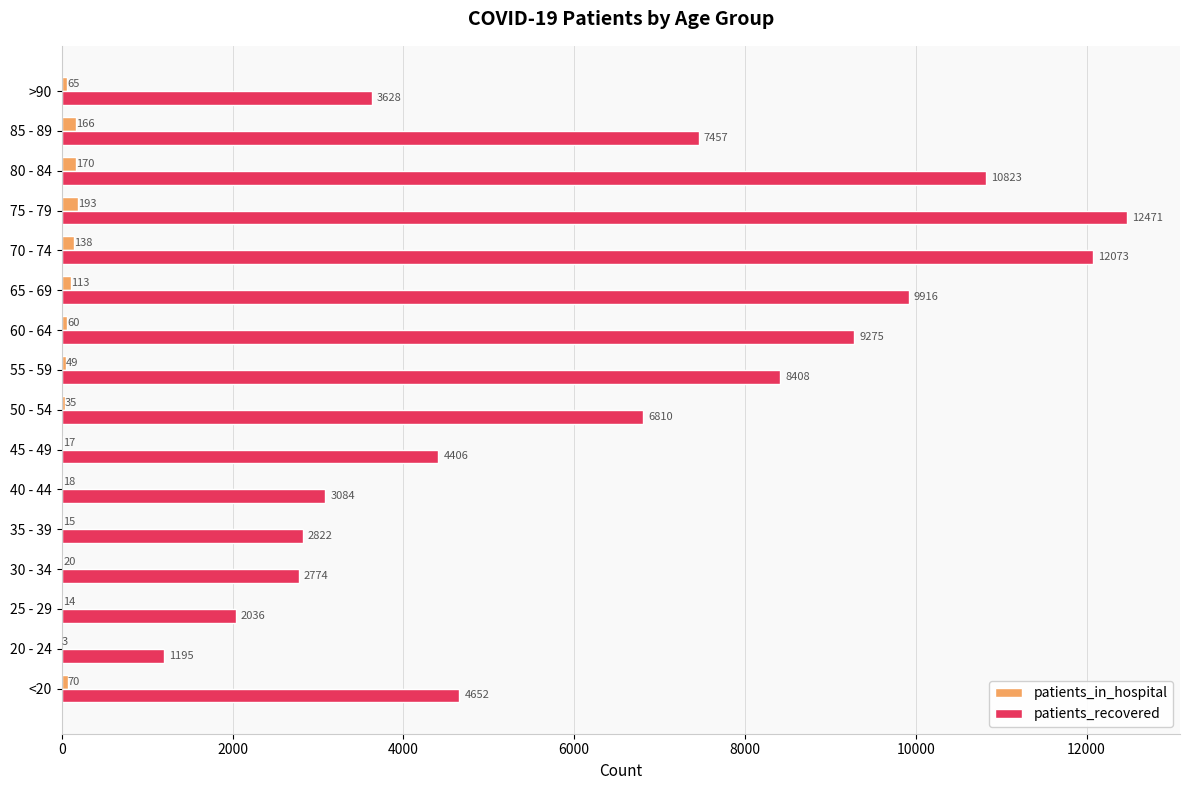

What is the sum of the patients_recovered values at 75 - 79 and >90?

16099